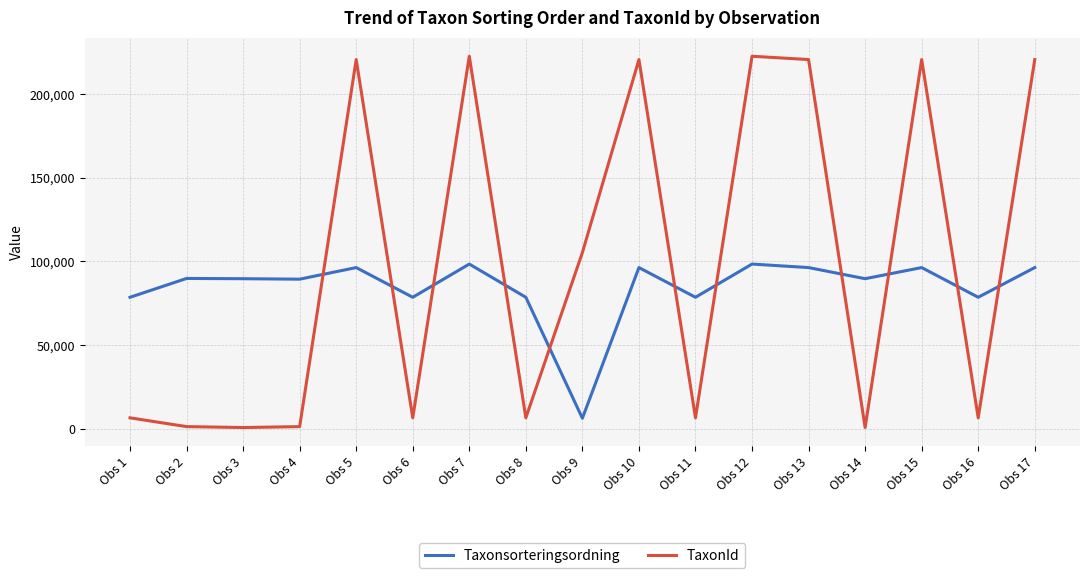

Rank the series by their average value, from highest to lowest.

TaxonId, Taxonsorteringsordning